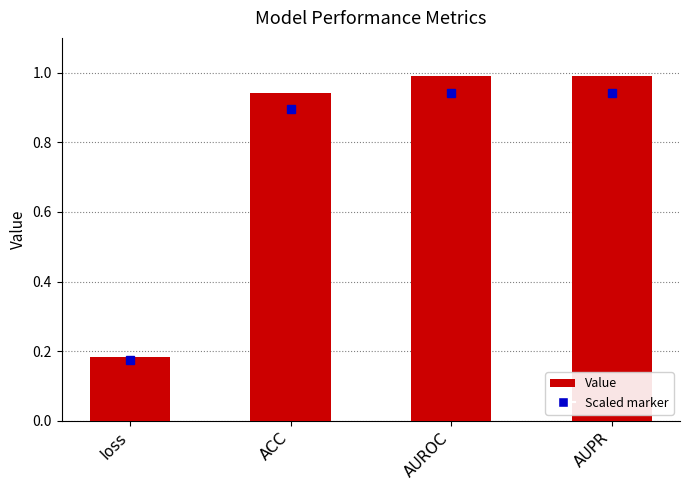

Which has a higher value, ACC or loss?

ACC